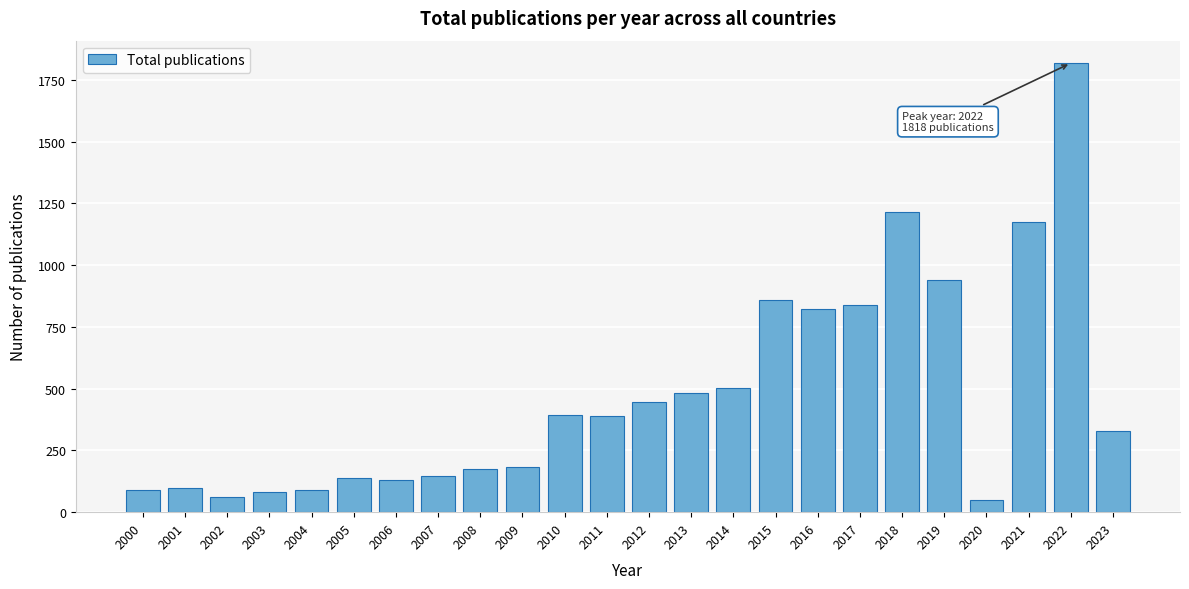

Is it true that the value at 2005 is 137?

True